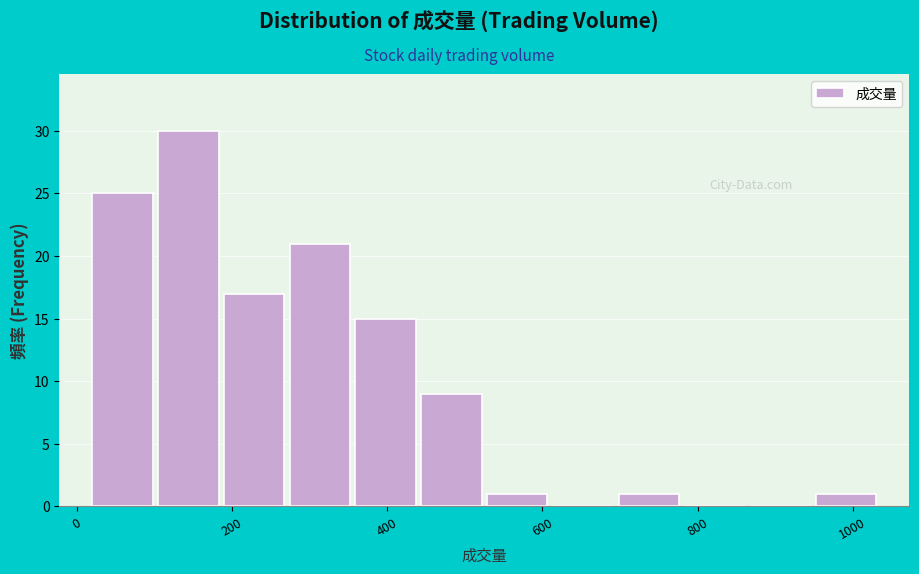

How tall is the bar that spans 520 to 600 on the x-axis? Neither the bar edges nor the heights are printed on the chart, so give them approximately, as read against the axes.

1